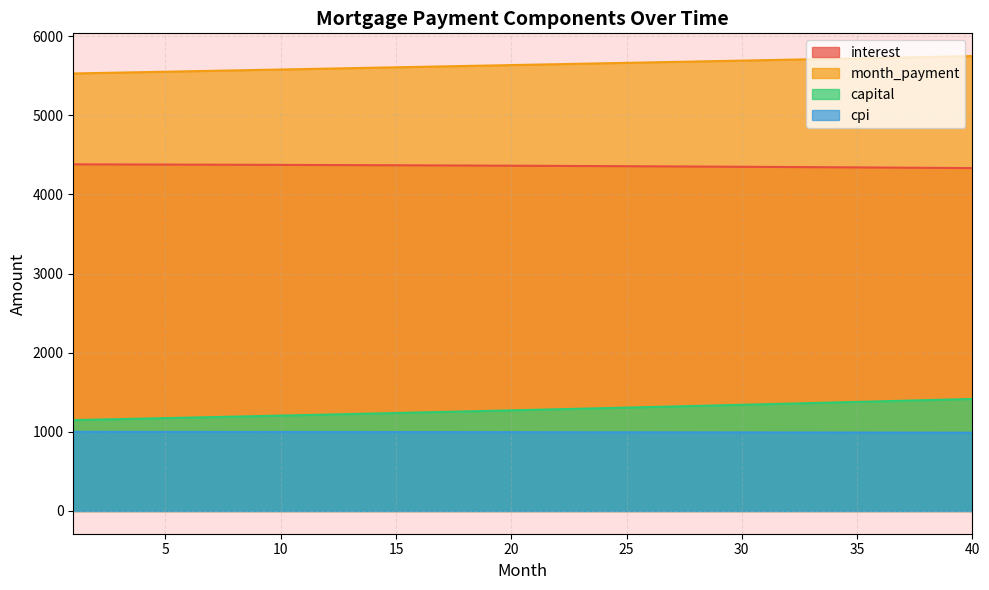

What is the difference between the maximum and second lowest values in the interest series?

45.7